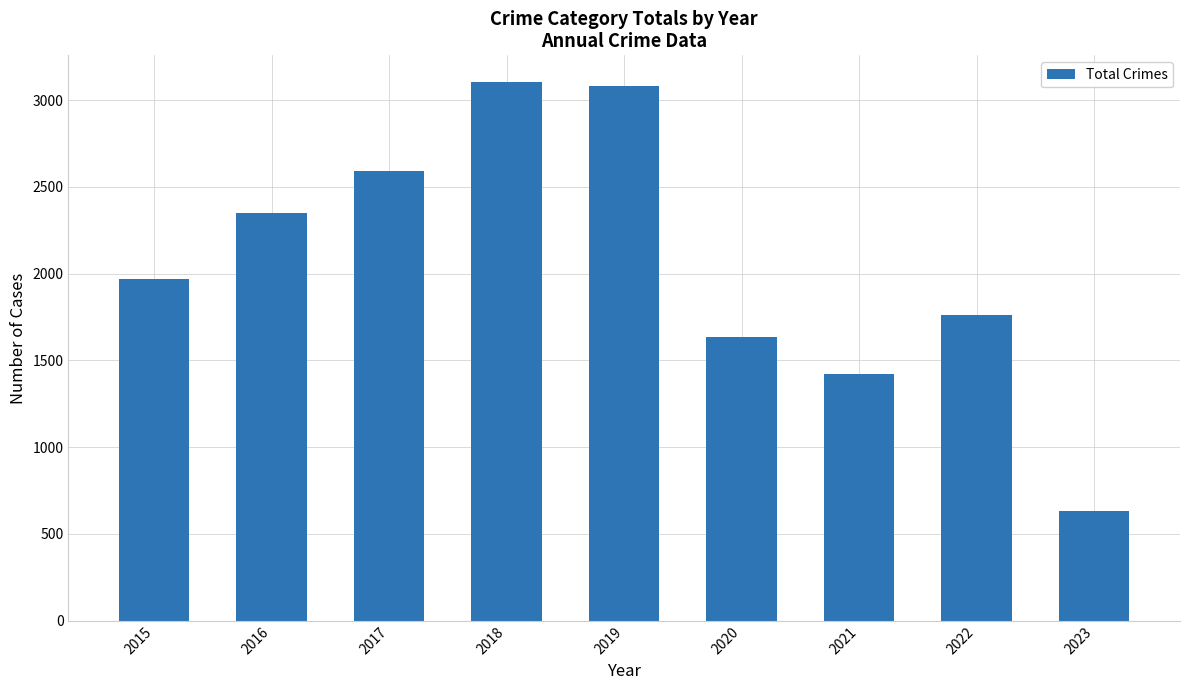

What is the difference between the values at 2020 and 2018?

1469